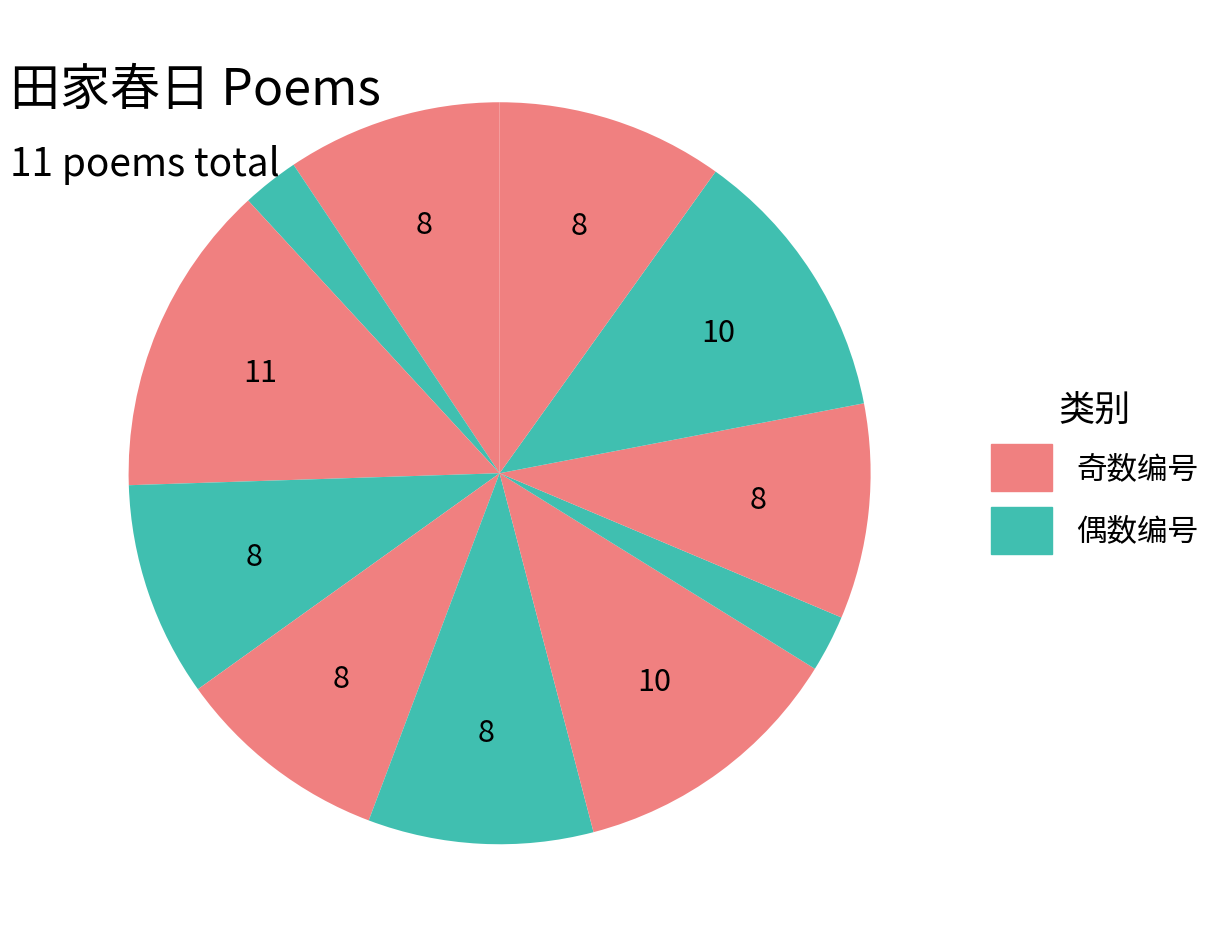

Which slice is the smallest?

田家春日·纬竹梁溪面